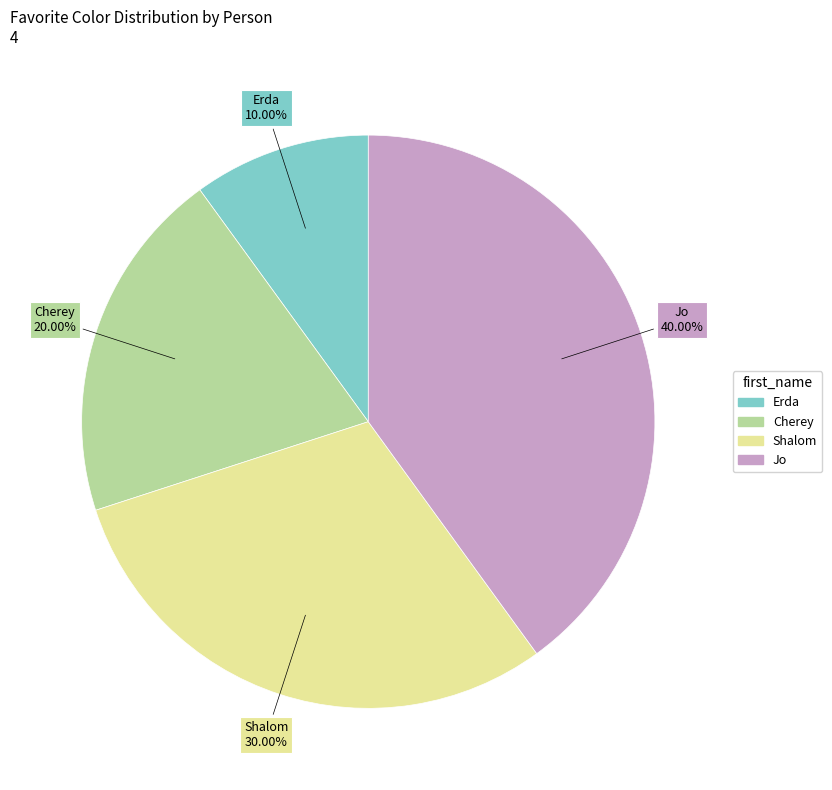

To the nearest percent, what portion does Shalom represent?

30%